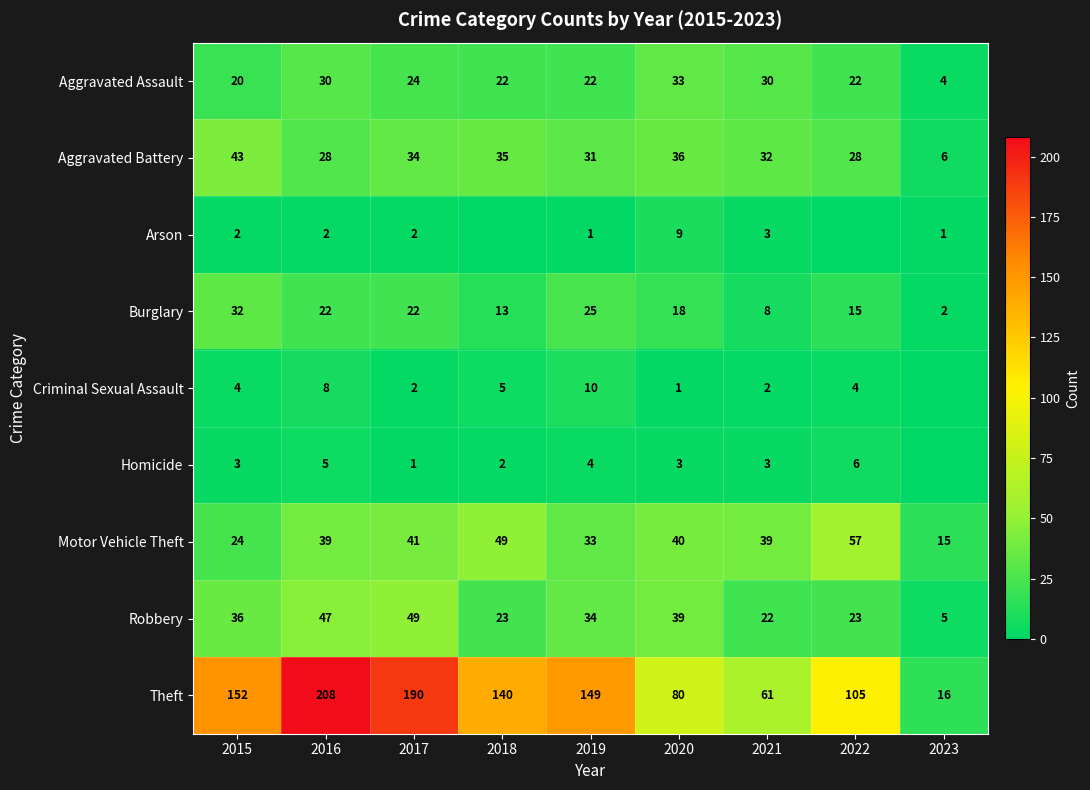

At 2020, list the series in order from smallest to largest.

Criminal Sexual Assault, Homicide, Arson, Burglary, Aggravated Assault, Aggravated Battery, Robbery, Motor Vehicle Theft, Theft